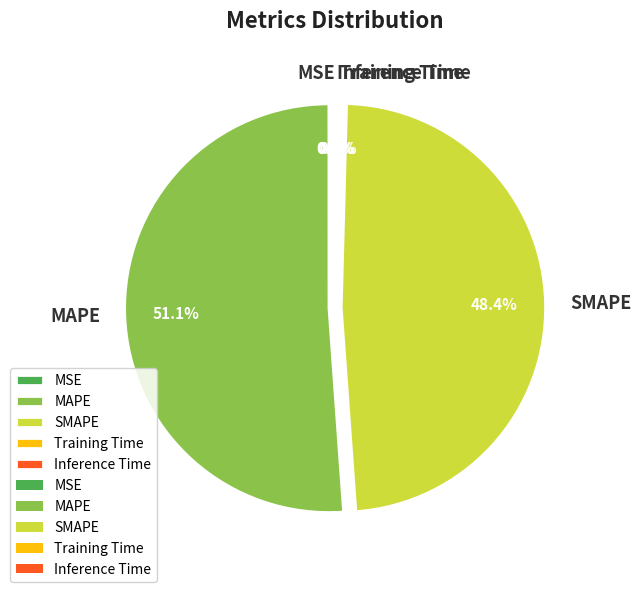

Is there a majority slice in this chart?

Yes